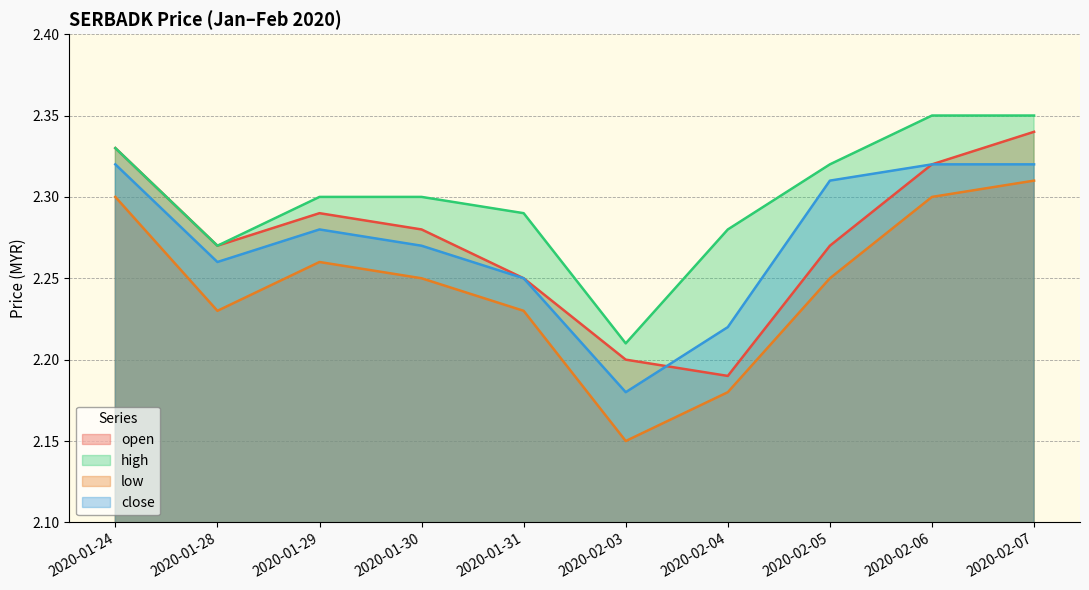

True or false: open and low cross at least once.

False